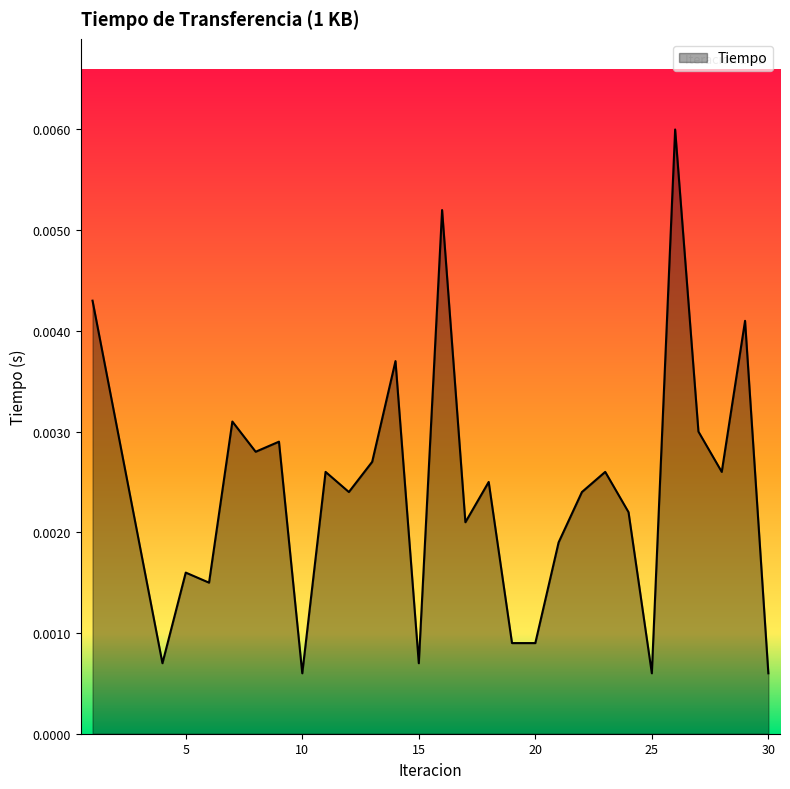

Where is the first local minimum?

4